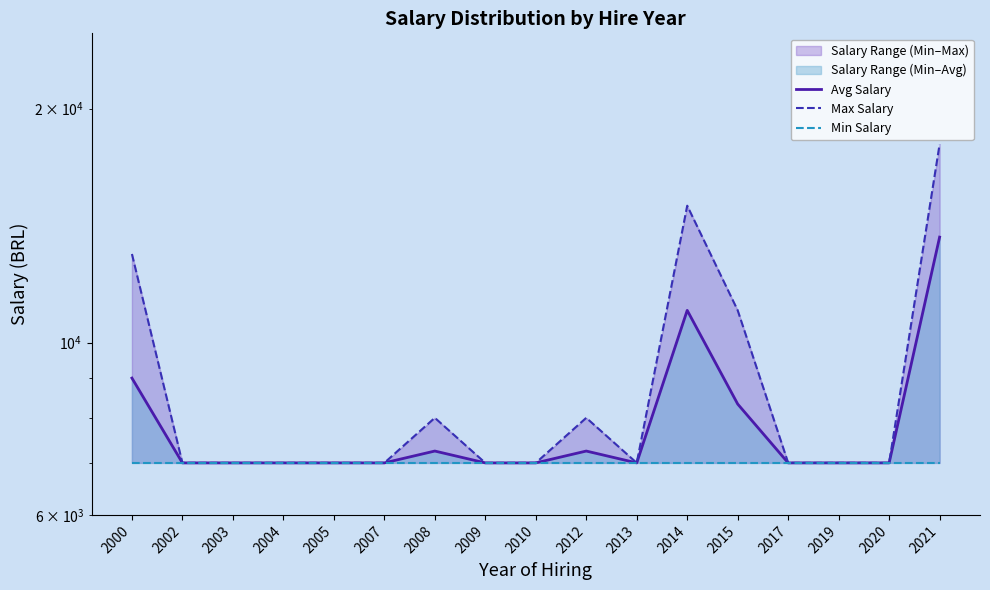

How many distinct data groups are displayed?

3